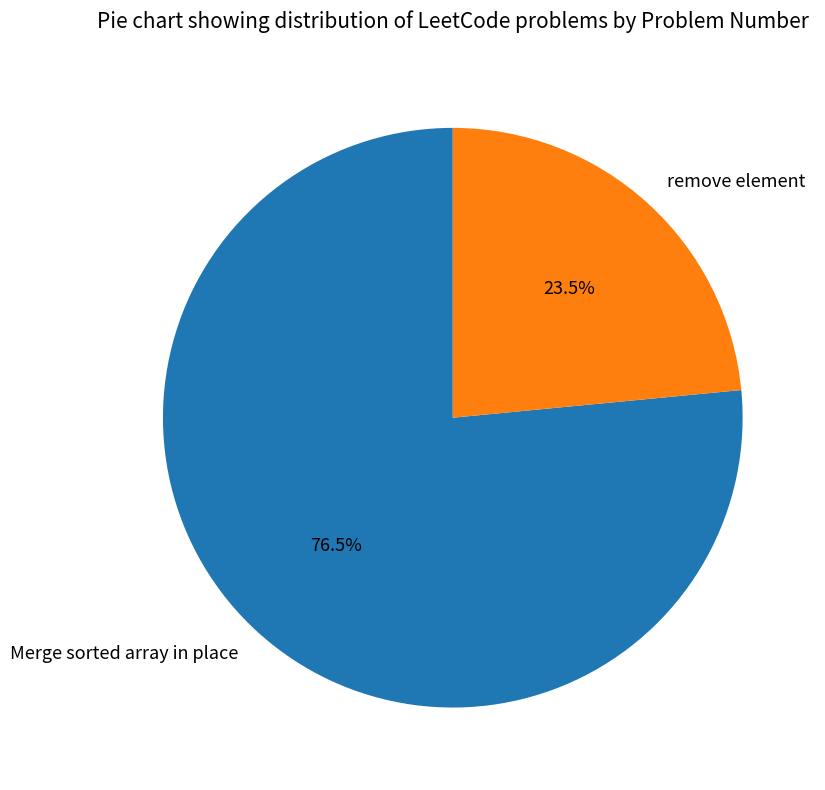

Which slice is the smallest?

remove element